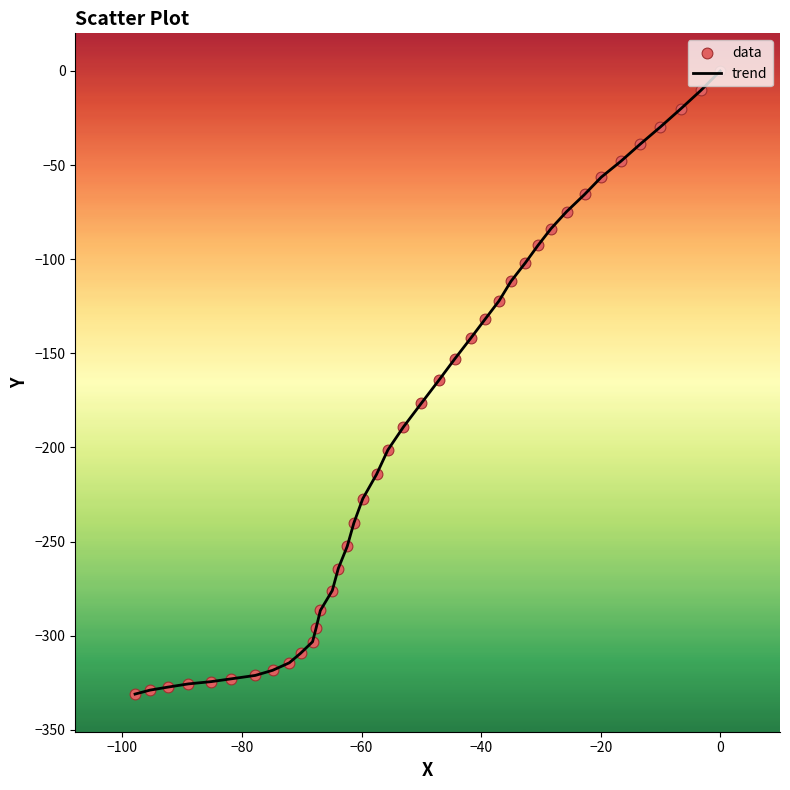

What is the difference between the maximum and minimum values?

331.0